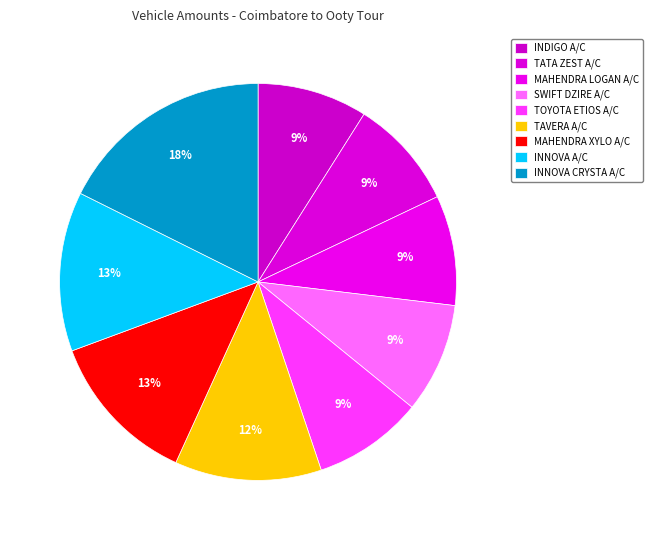

The INDIGO A/C slice represents 9% of the pie. True or false?

True